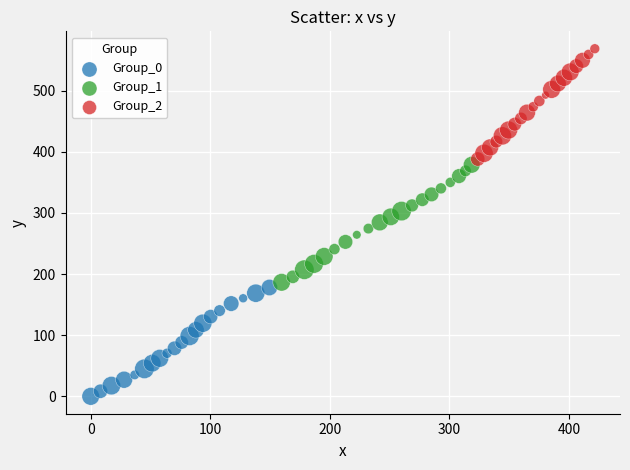

Which series has the largest Y range (max minus min)?

Group_1